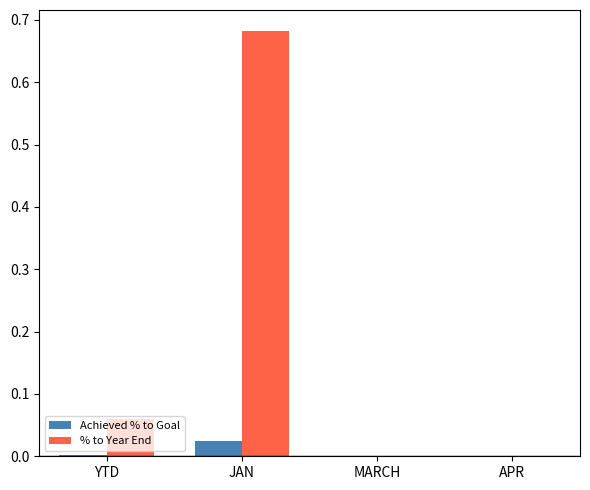

At which category does the chart reach its peak across all series?

JAN